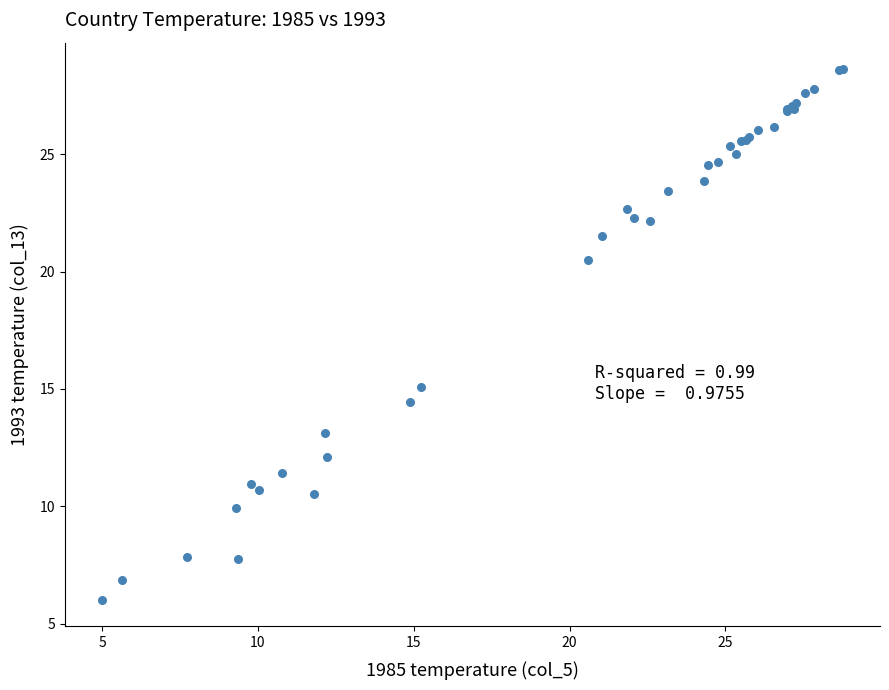

What Y value in the scatter plot is closest to 17?

15.1